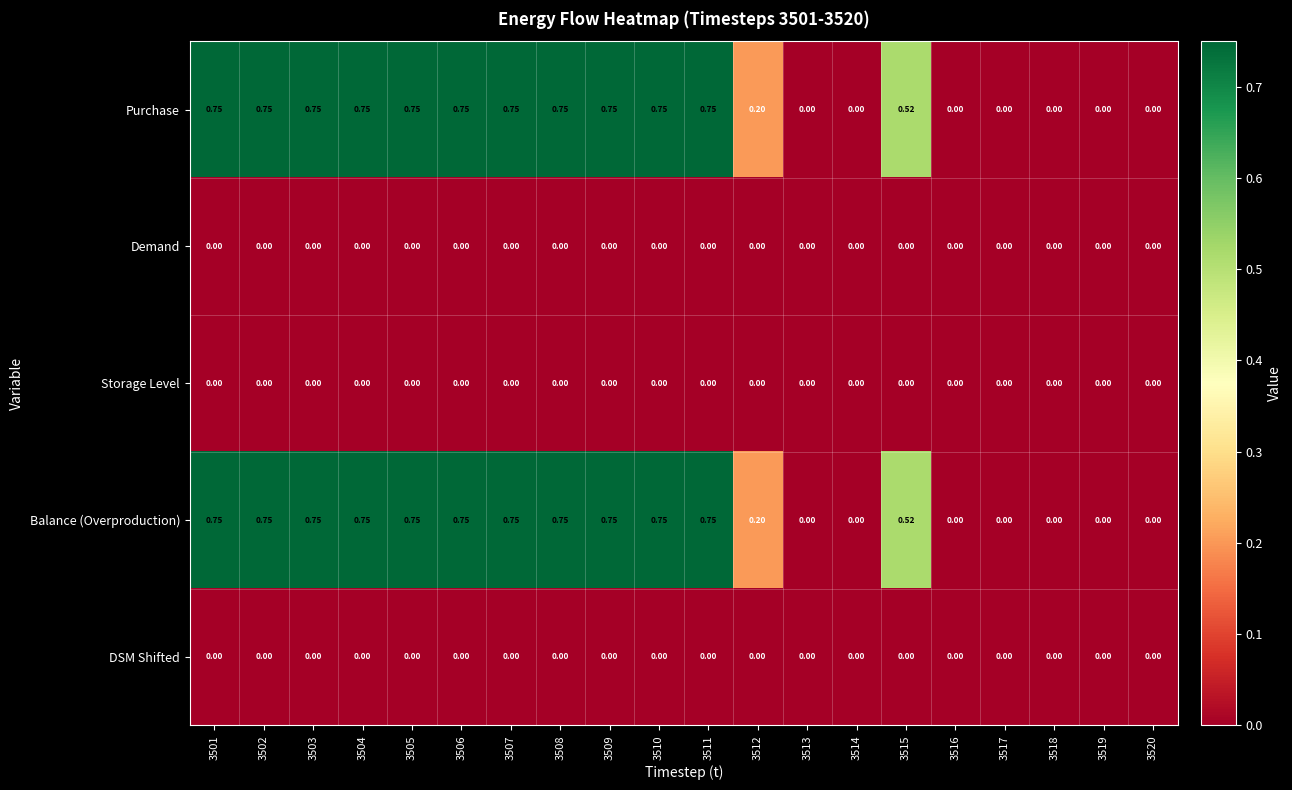

How many categories are shown in the chart?

20